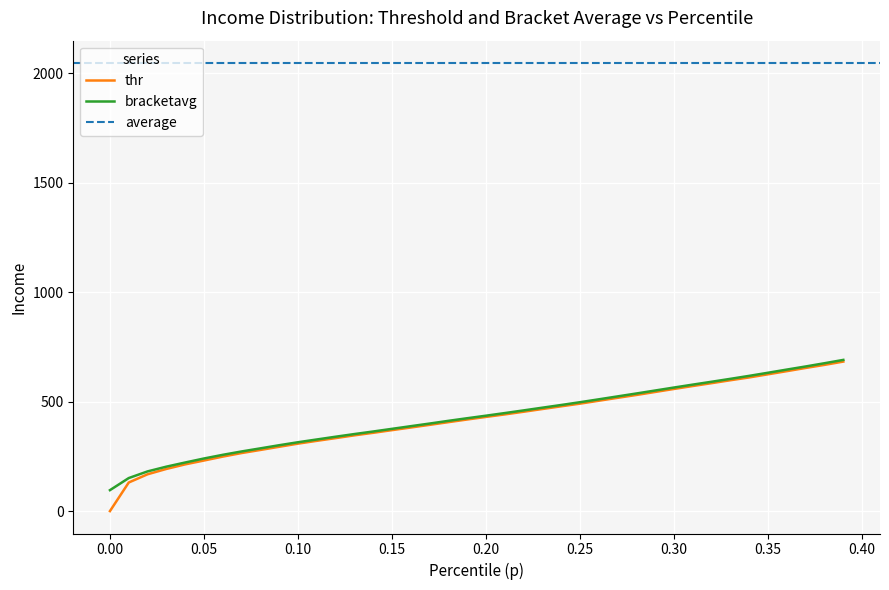

The bracketavg series shows 127.2 at 0.33. True or false?

False